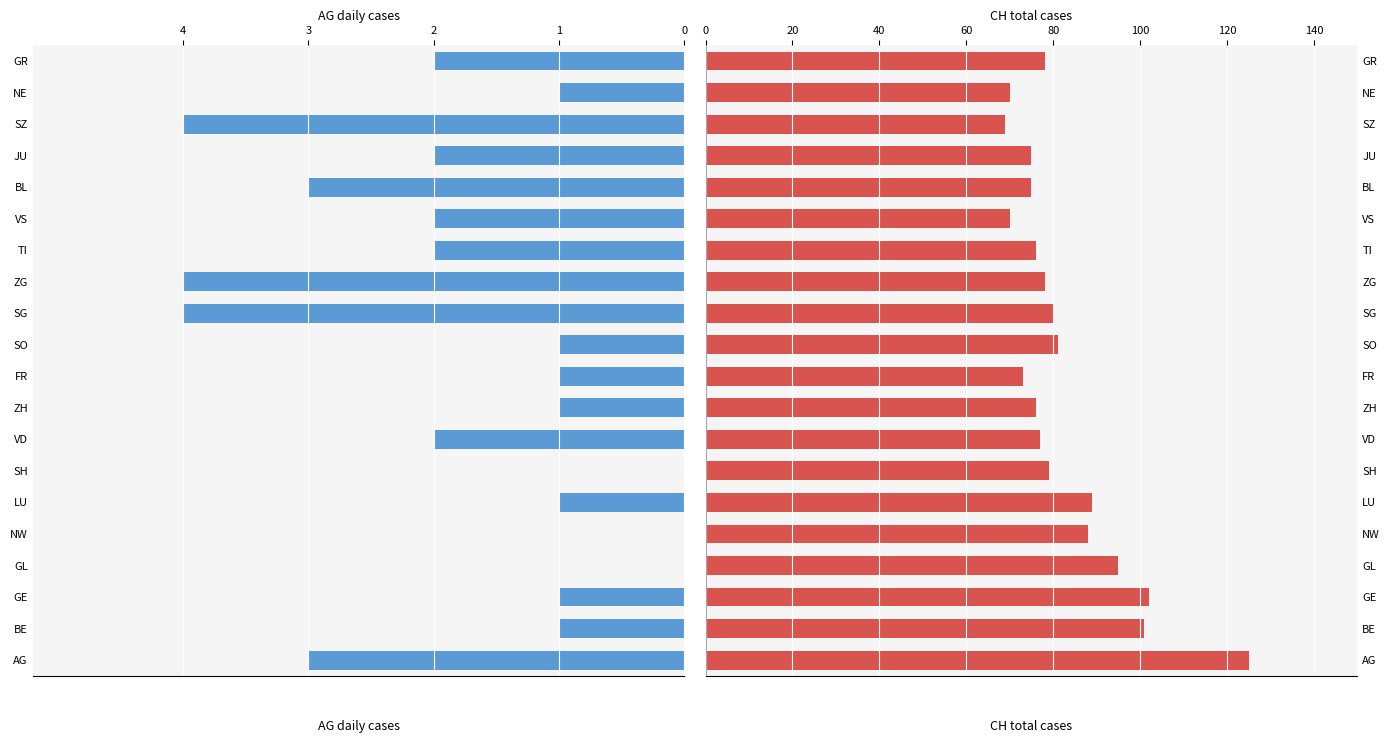

Which series has the largest total across all categories?

CH total cases